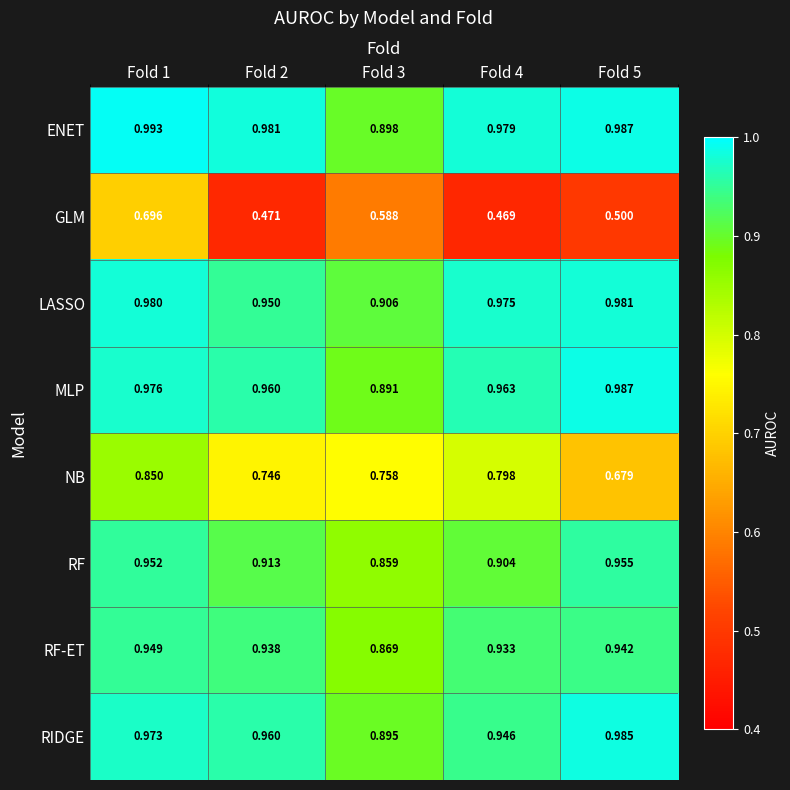

Rank the series by their maximum value, from highest to lowest.

ENET, MLP, RIDGE, LASSO, RF, RF-ET, NB, GLM